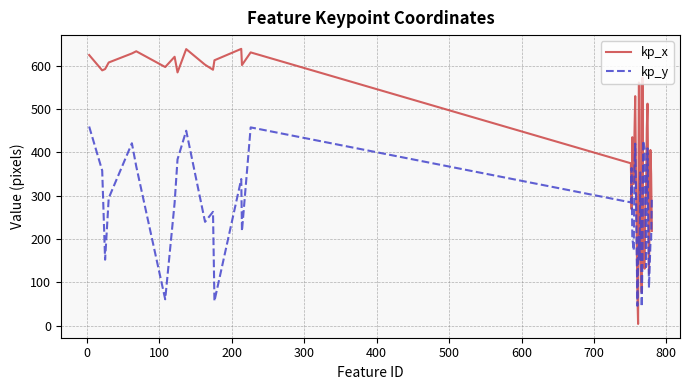

What is the difference between the maximum and minimum values in the kp_x series?

634.9